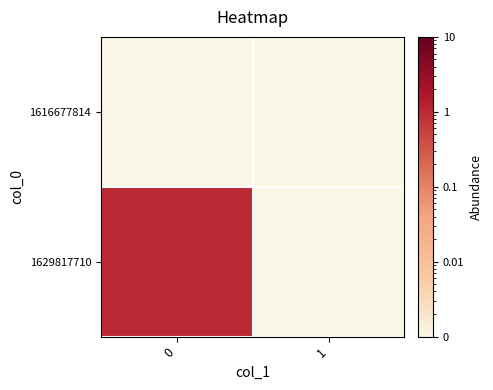

Which series changed the most between 0 and 1?

1629817710